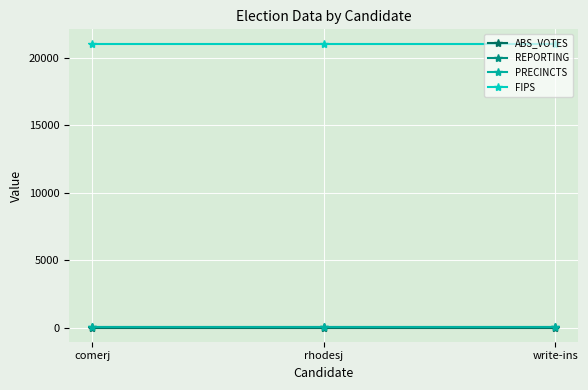

What position from the left is rhodesj?

2